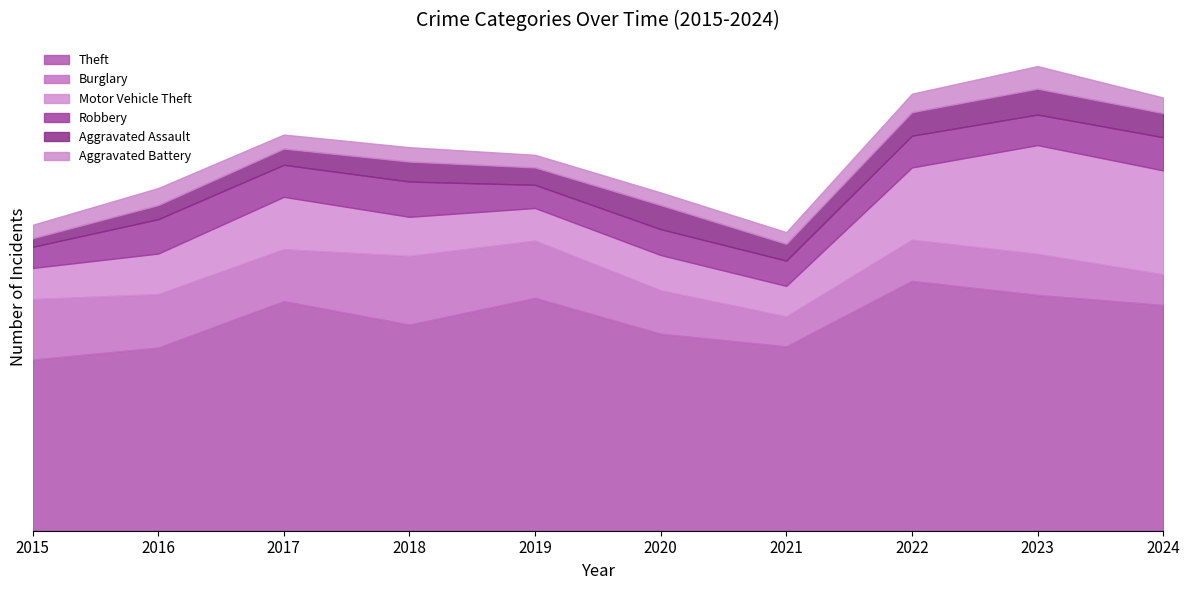

True or false: Aggravated Battery and Burglary intersect in this chart.

False